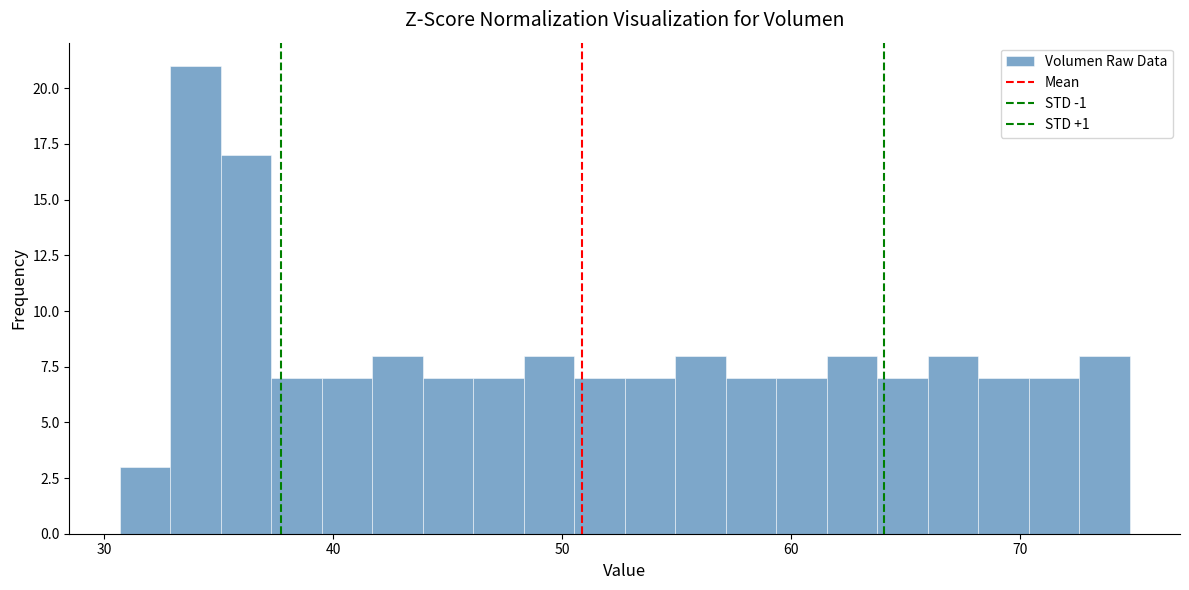

Around what value on the x-axis is the tallest bar? Give the approximate position of its centre, as read against the axis.

34